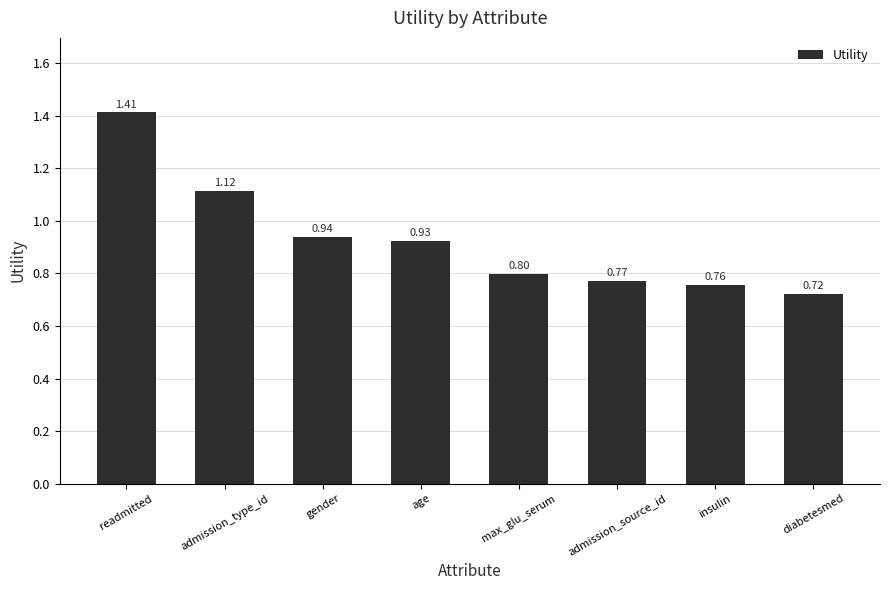

The value at age is 0.4. True or false?

False